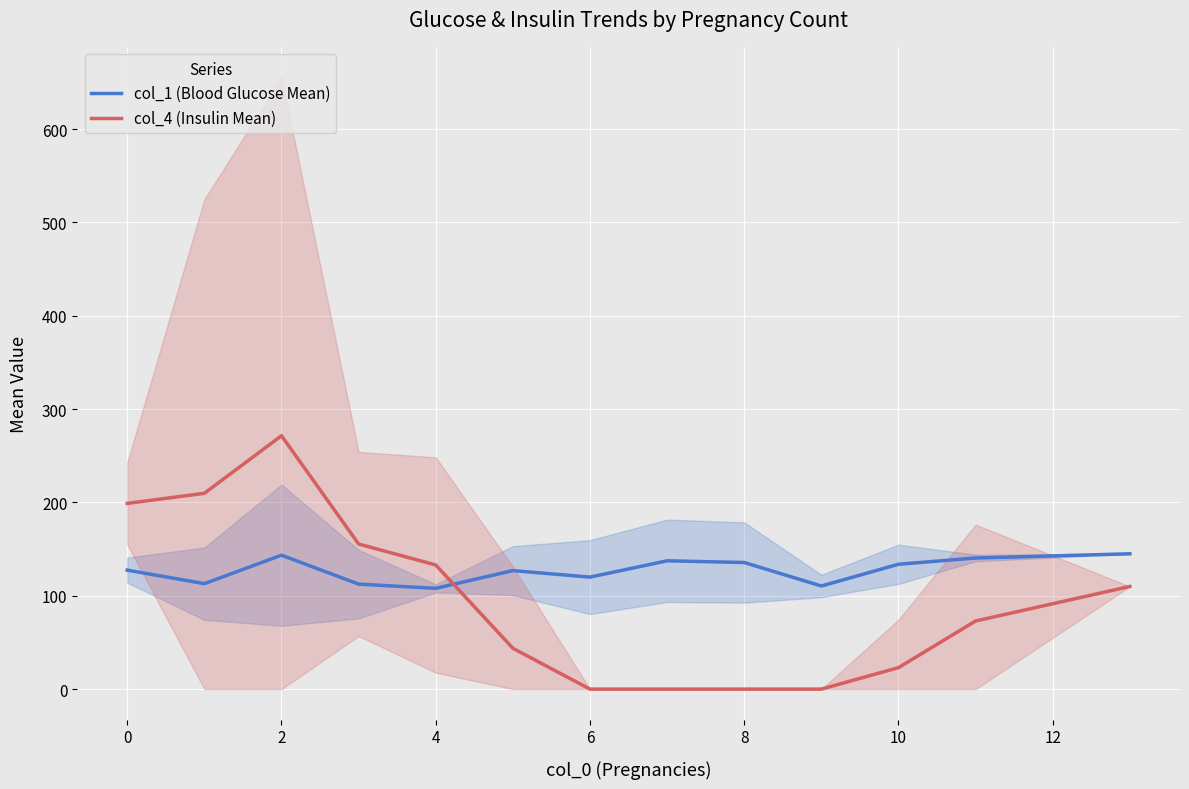

Rank the series by their average value, from highest to lowest.

col_1 (Blood Glucose Mean), col_4 (Insulin Mean)